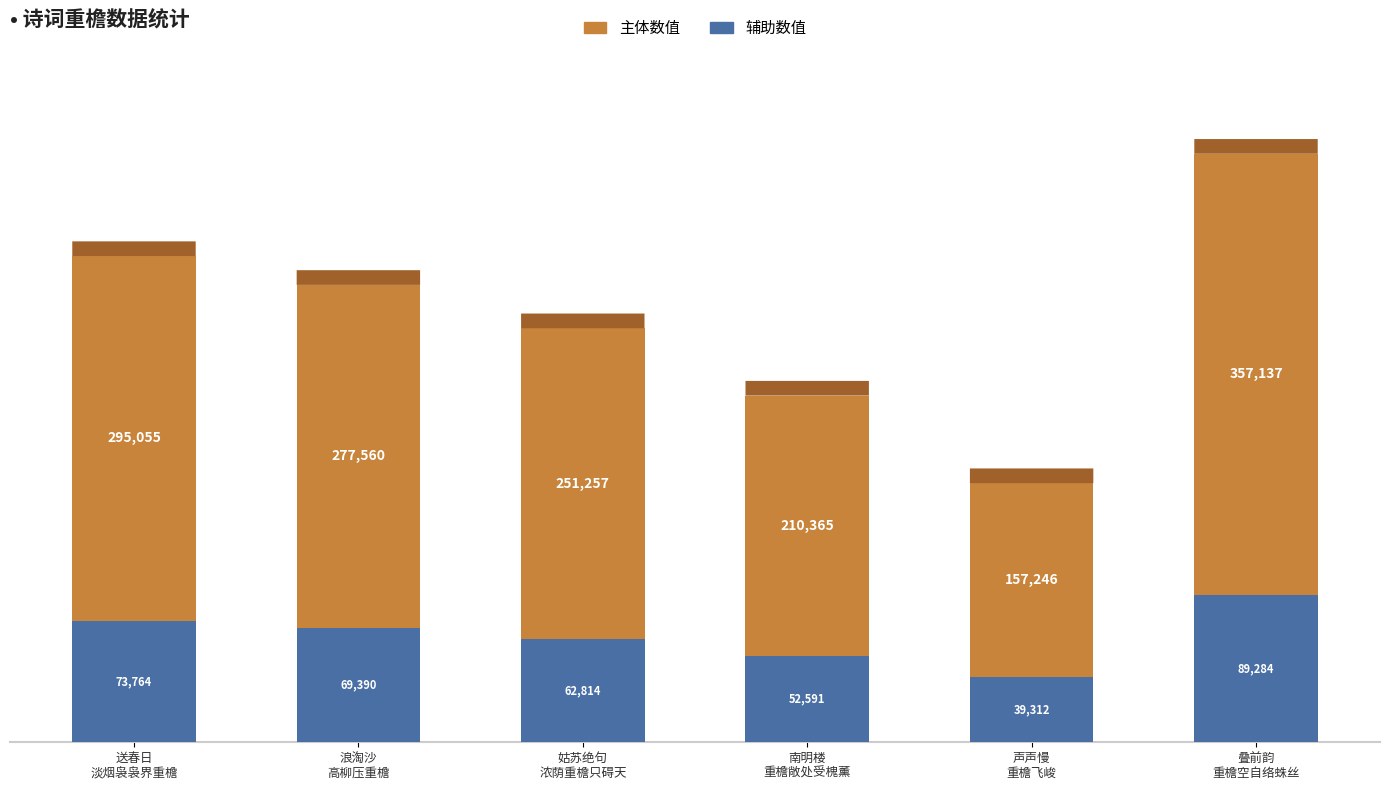

What is the difference between the maximum and second lowest values in the 辅助数值 series?

36693.0